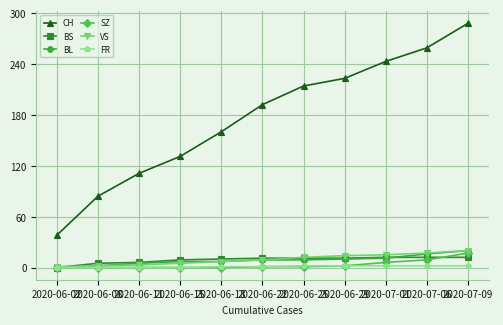

What is the difference between the maximum and minimum values in the BS series?

12